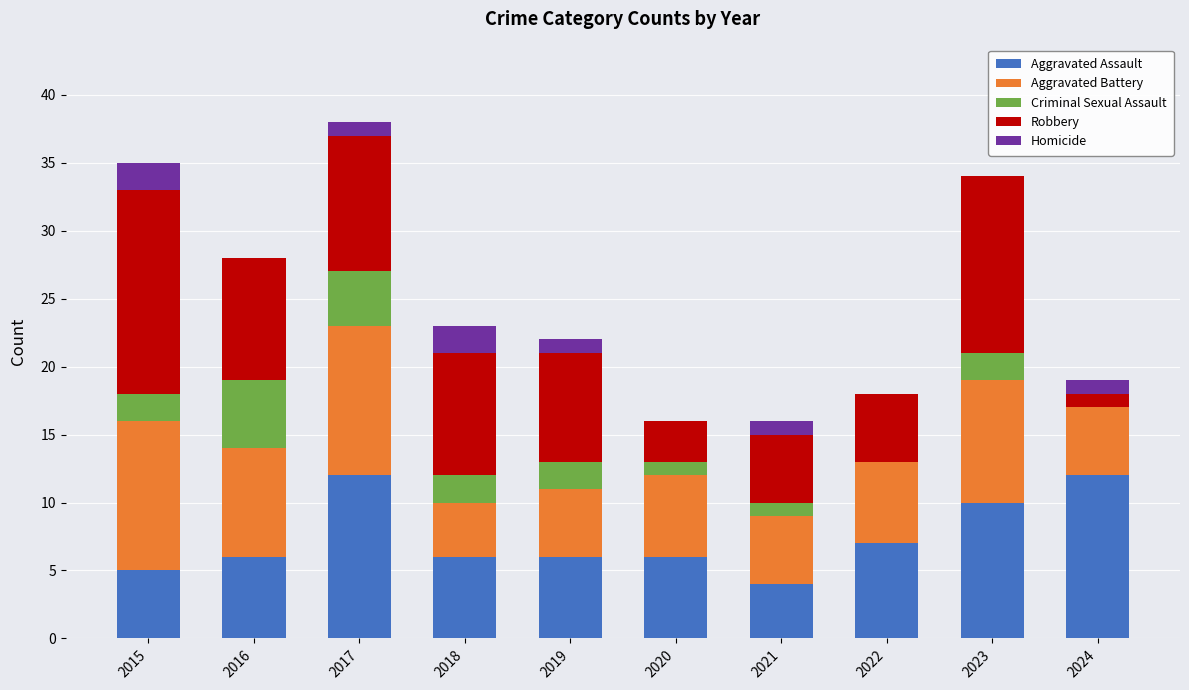

What is the approximate value of Aggravated Assault at 2019?

6